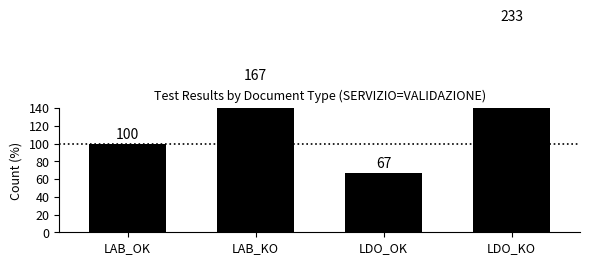

What position from the left is LDO_OK?

3